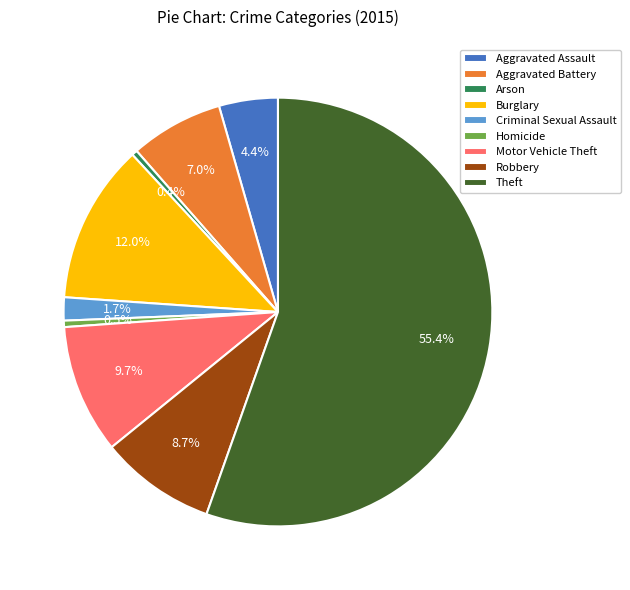

To the nearest percent, what is the average slice percentage?

11%